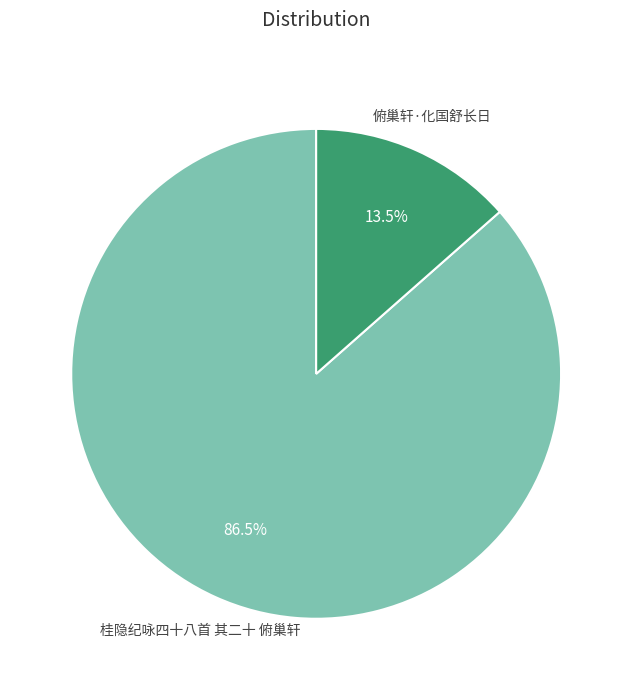

How many slices are in this pie chart?

2